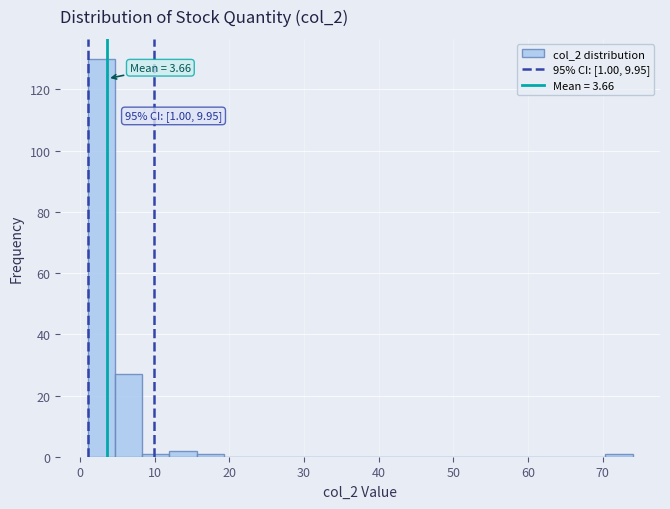

Read against the x-axis, roughly where is the centre of the tallest bar?

3